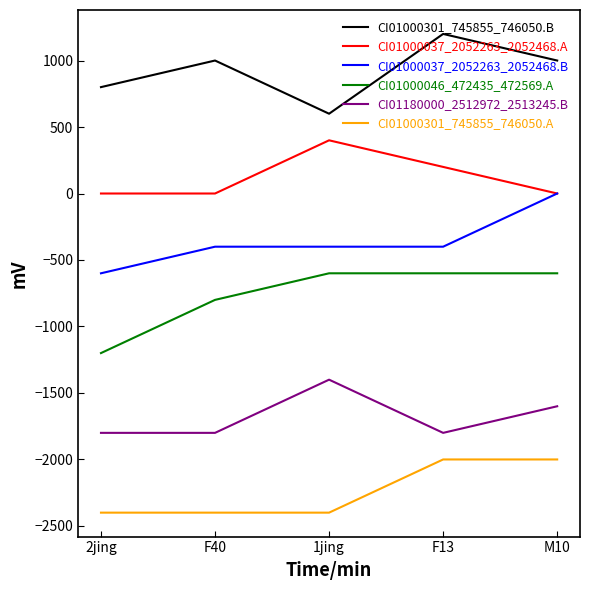

The value of CI01000301_745855_746050.A at M10 is -521. True or false?

False